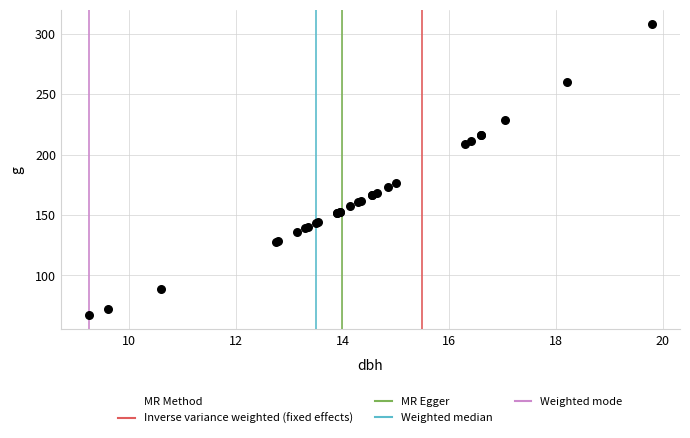

What Y value in the scatter plot is closest to 187?

176.7